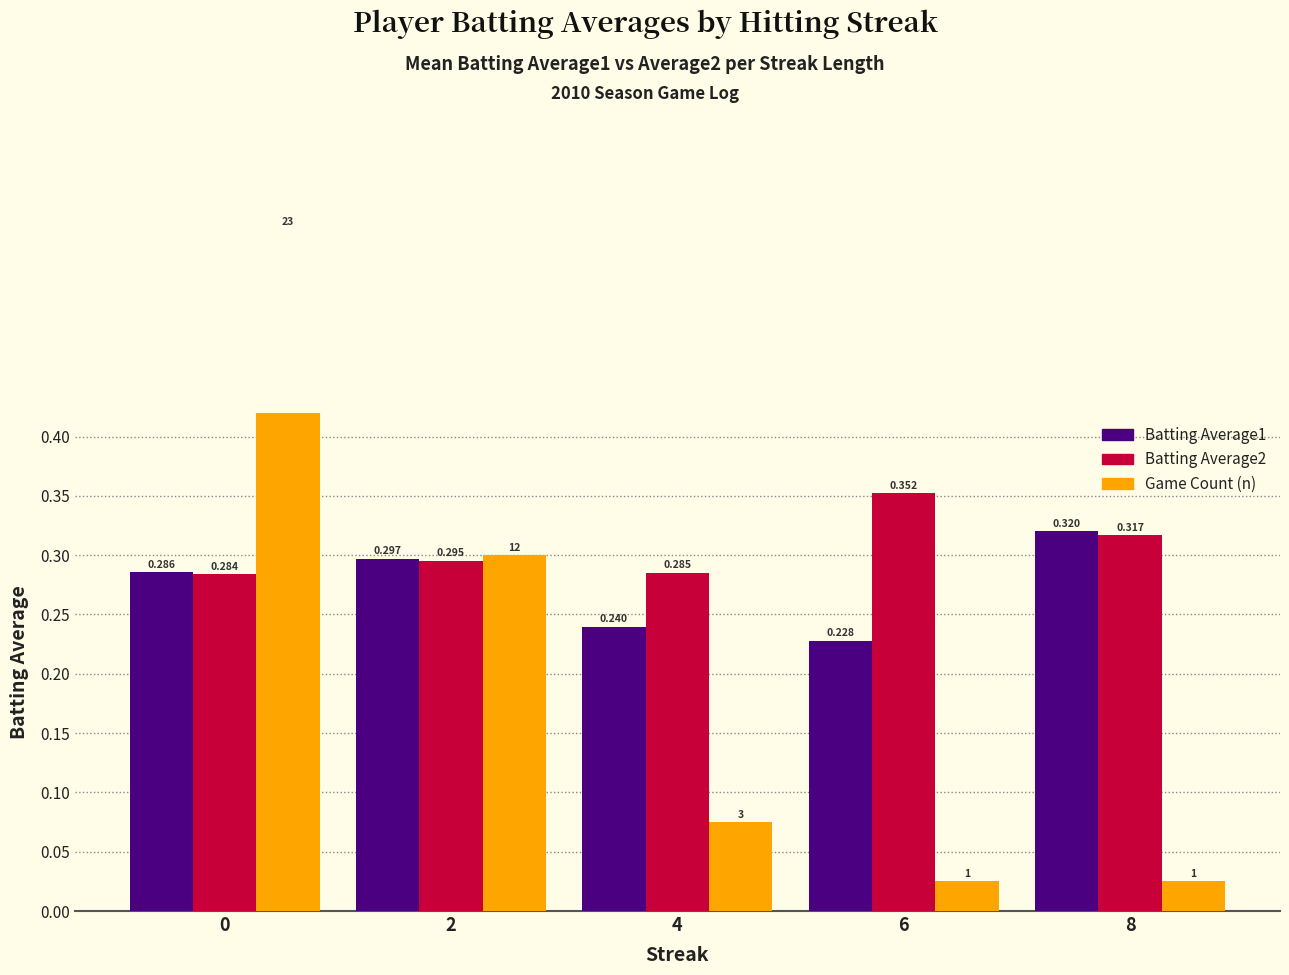

How many groups of bars are there?

5